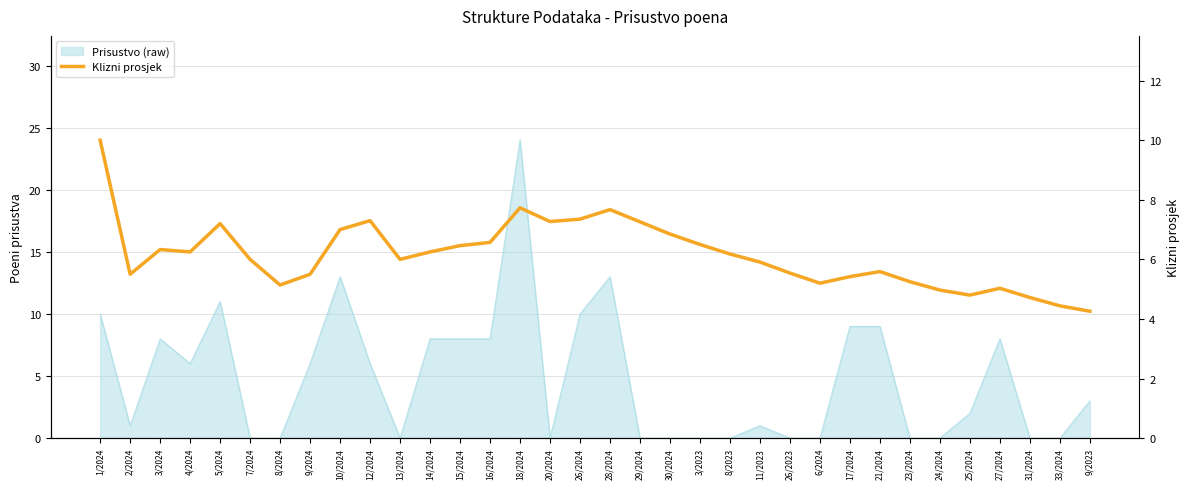

What is the ratio of the value at 18/2024 to the value at 8/2023?

1.3